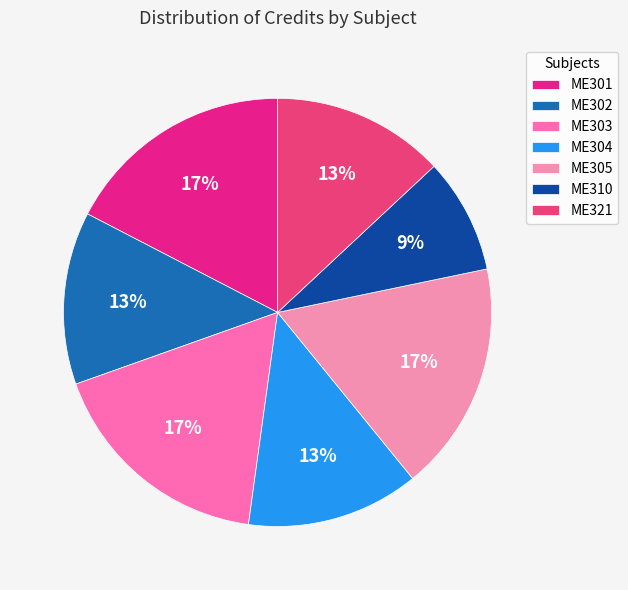

To the nearest percent, what portion does ME305 represent?

17%